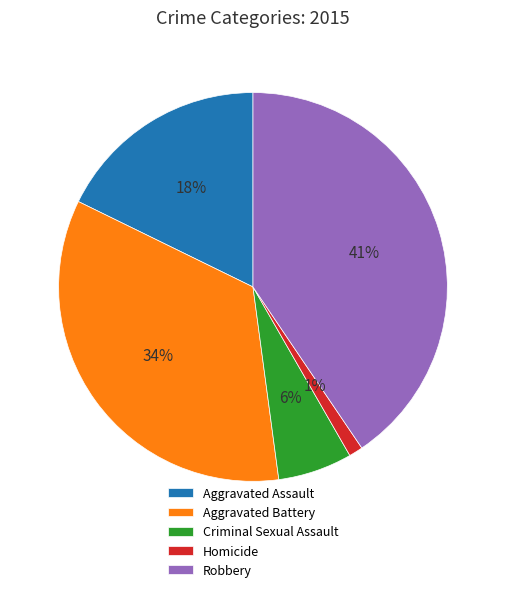

Is there a majority slice in this chart?

No